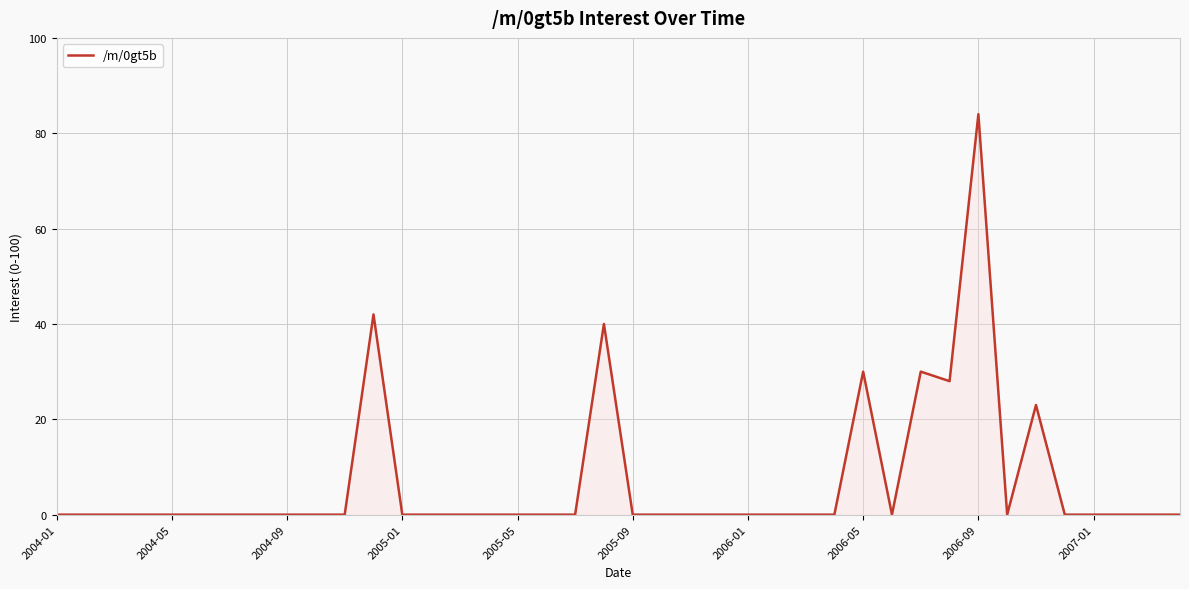

What is the maximum value shown in the chart?

84